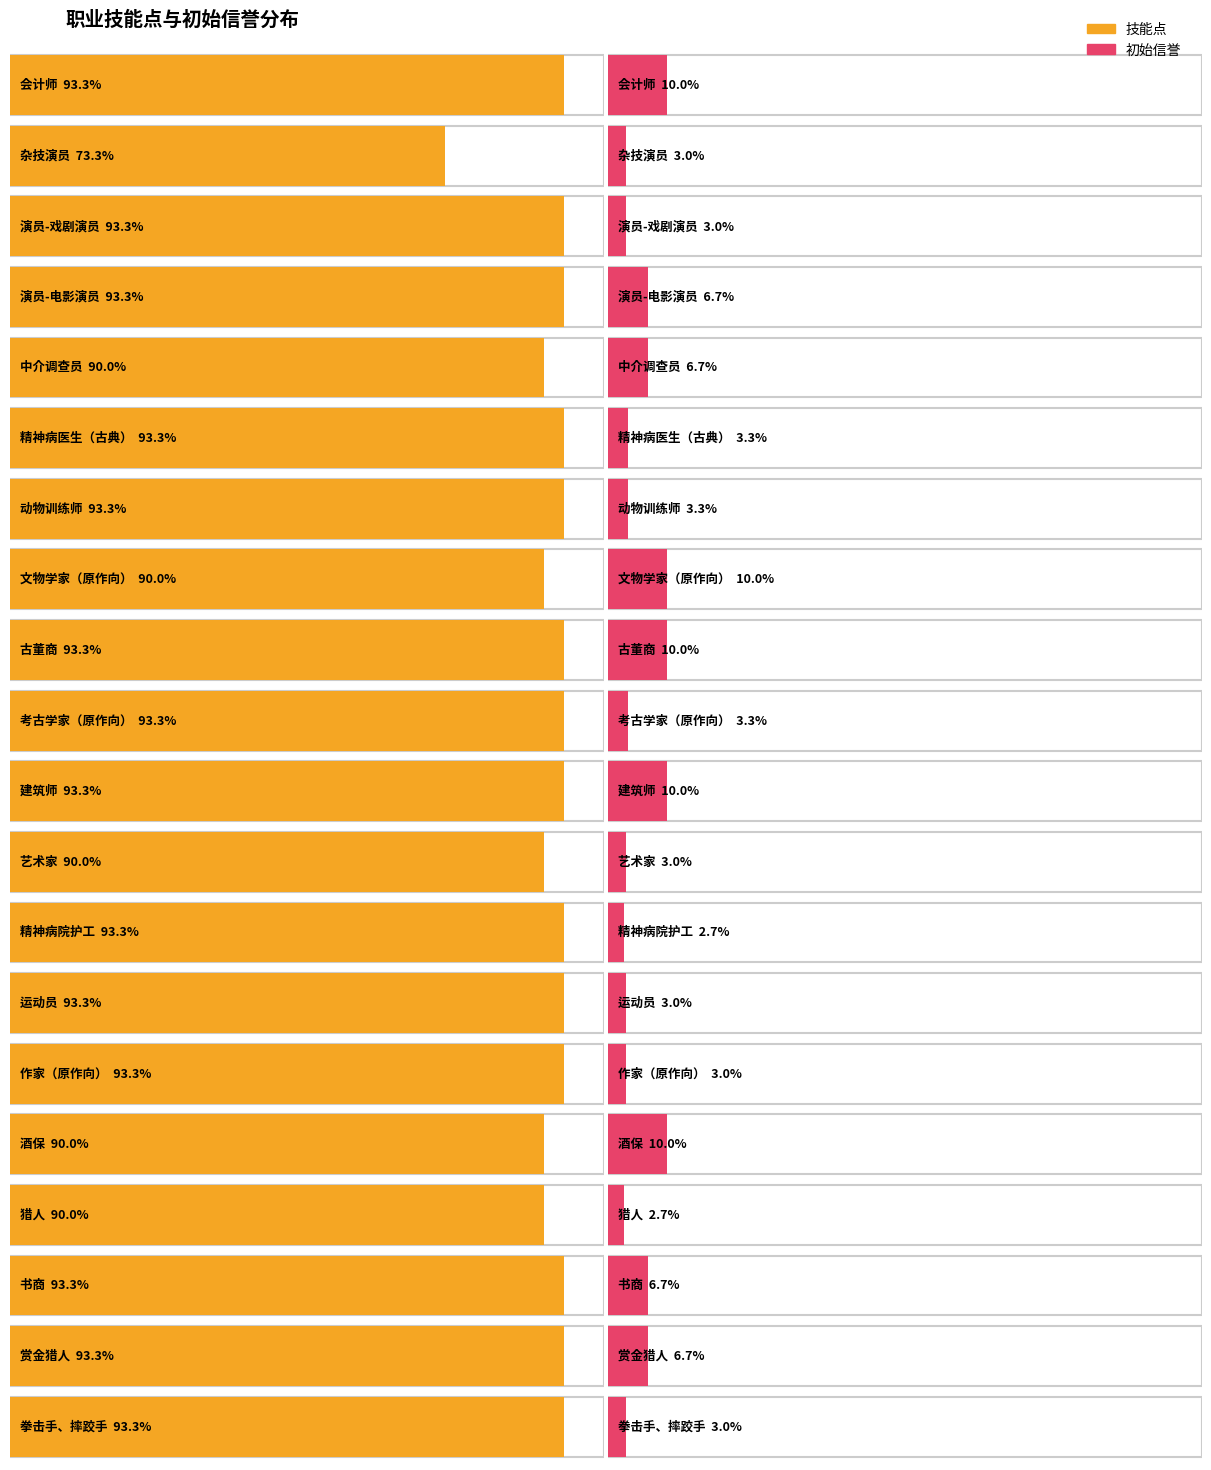

Is it true that 技能点 equals 280 at 演员-戏剧演员?

True